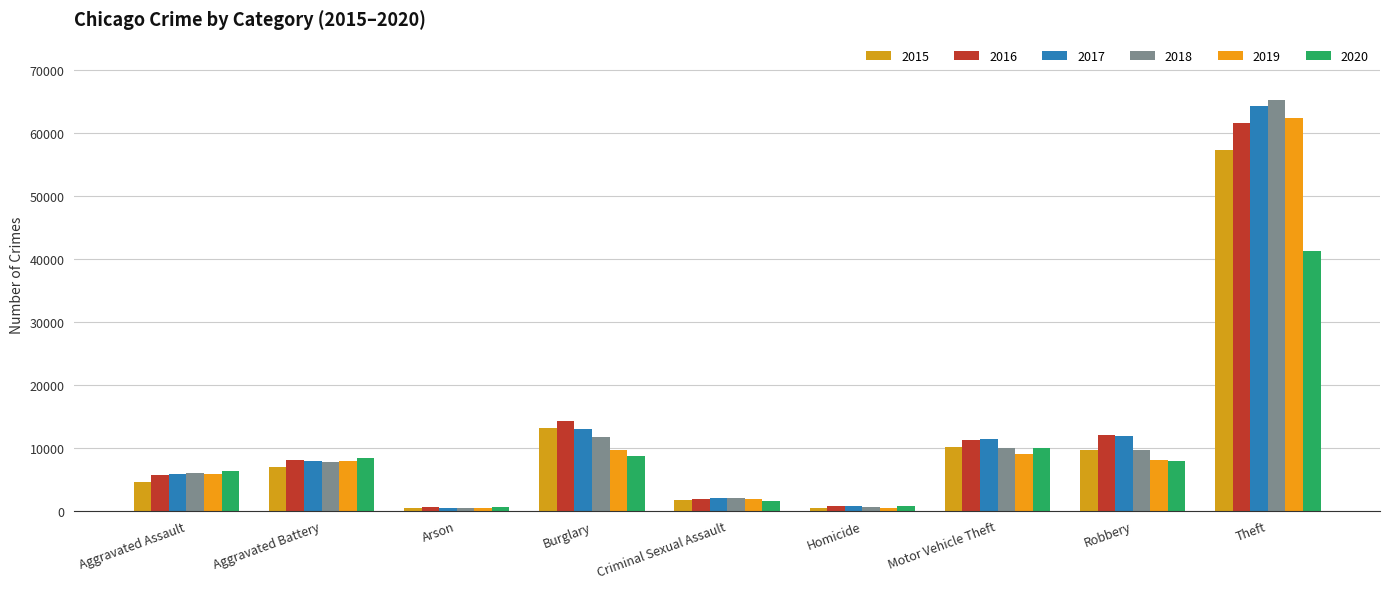

Is the value of 2019 at Aggravated Assault greater than the value of 2016 at Robbery?

No